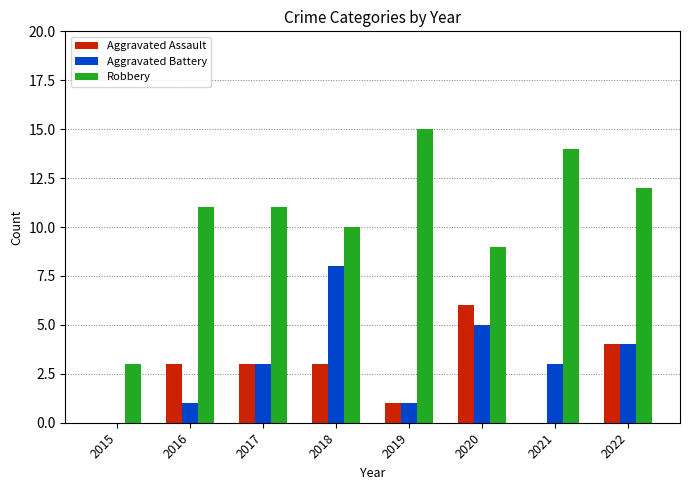

What is the sum of the Aggravated Battery values at 2019 and 2017?

4